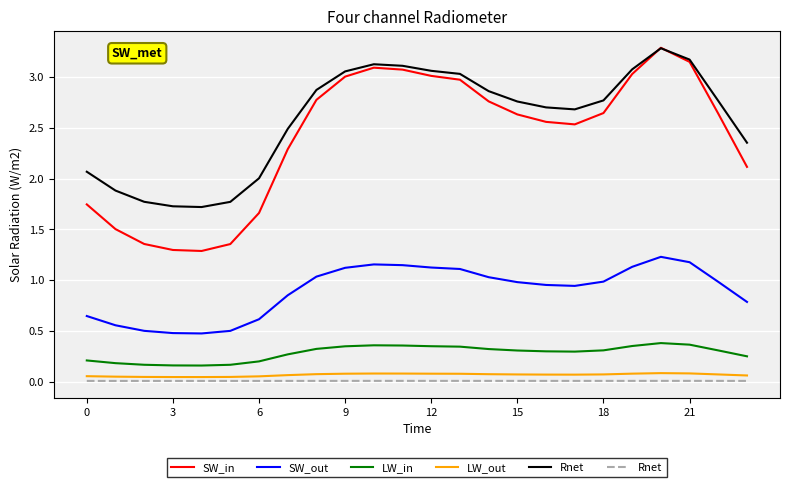

True or false: SW_in has a value of 3.9 at 9.

False